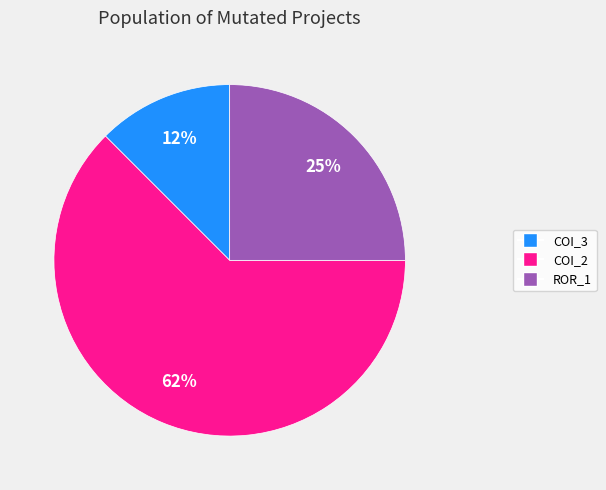

To the nearest percent, what is the average slice percentage?

33%